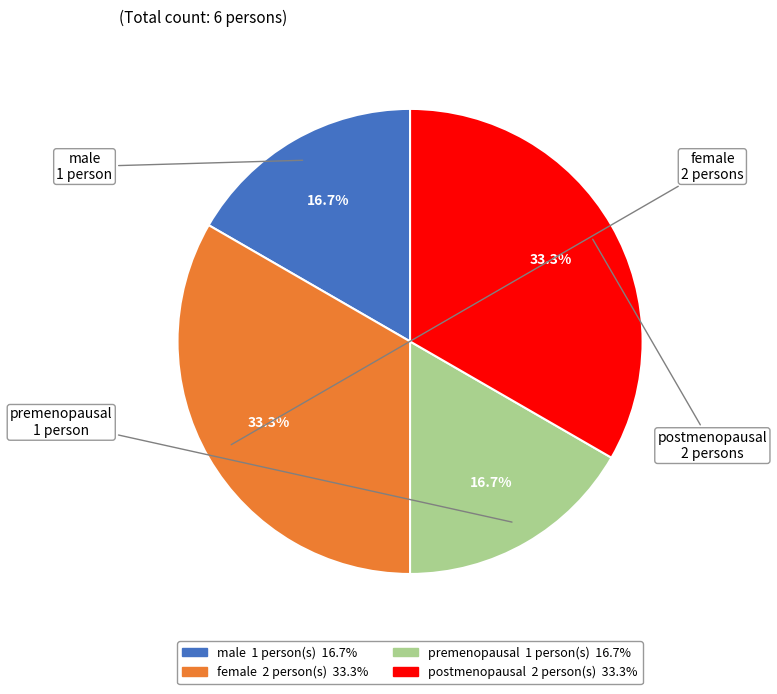

What portion of the pie excludes female?

66.7%